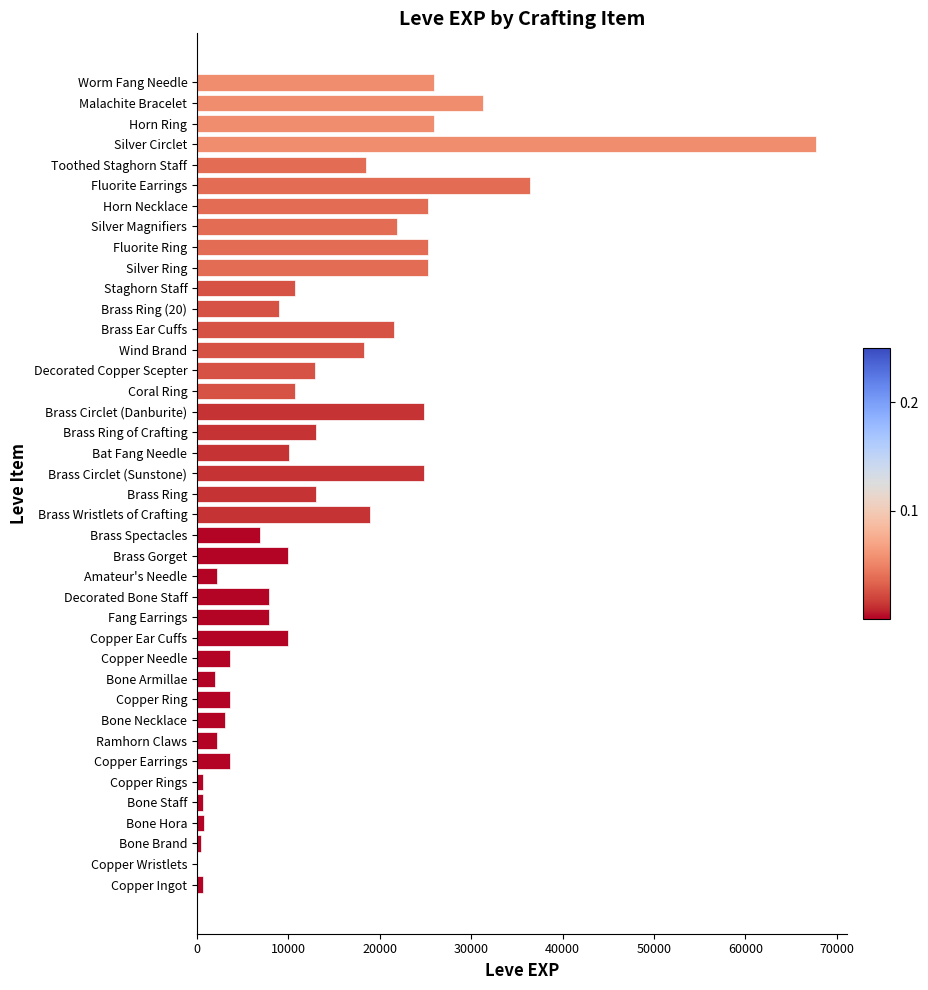

Count the number of categories in the chart.

40